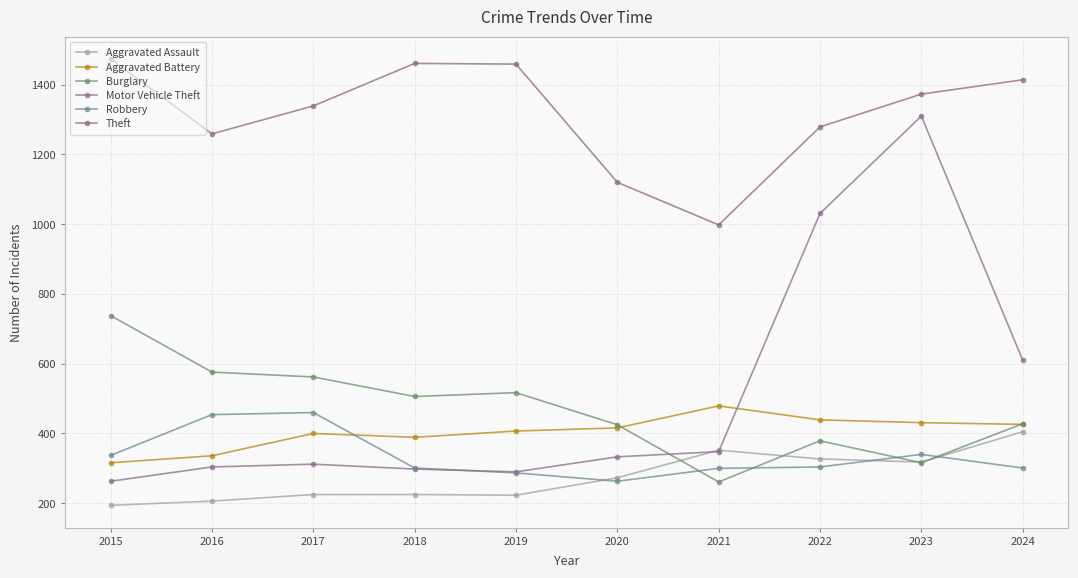

Which series has the largest range (max minus min)?

Motor Vehicle Theft